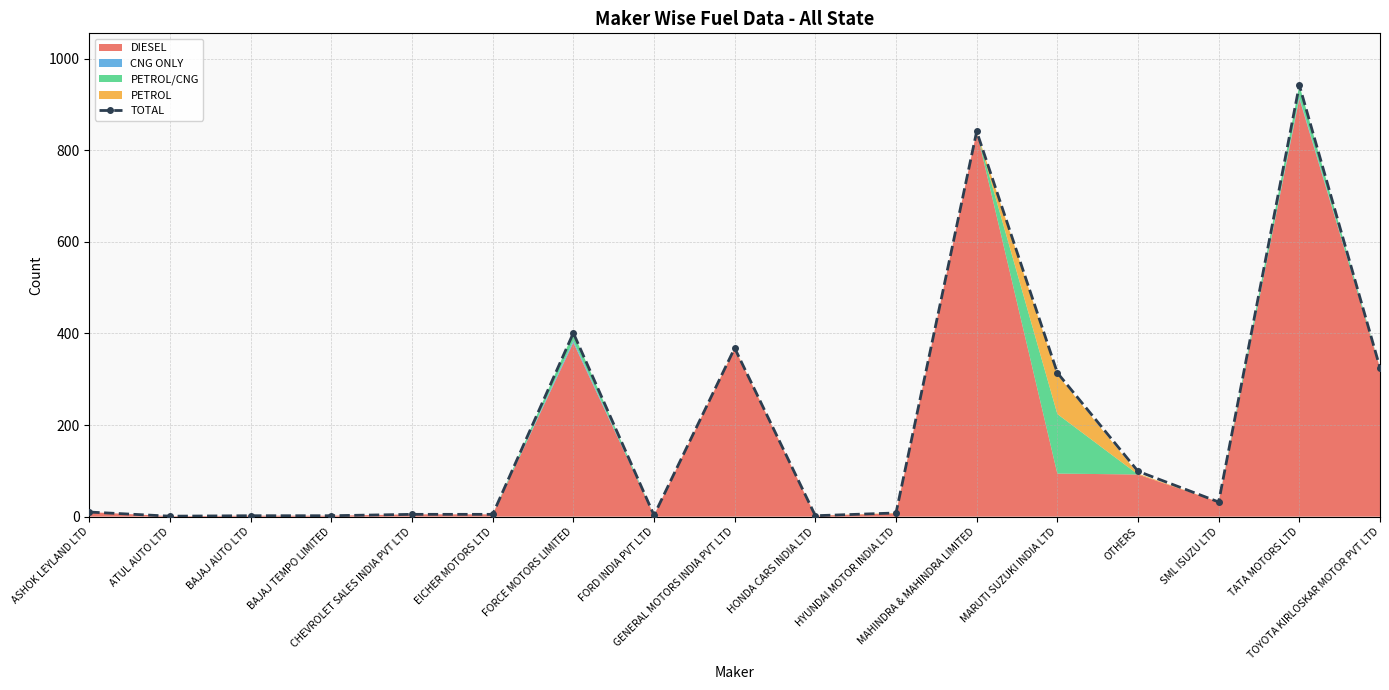

Approximately how many times larger is the value at OTHERS compared to MARUTI SUZUKI INDIA LTD?

0.3